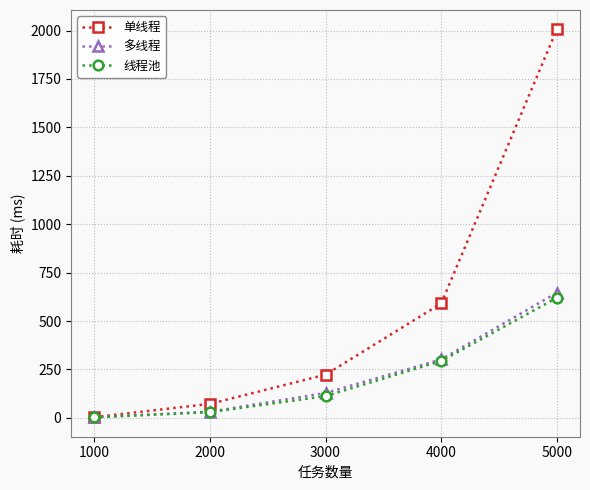

Where is 单线程 nearest to the value 1004?

4000